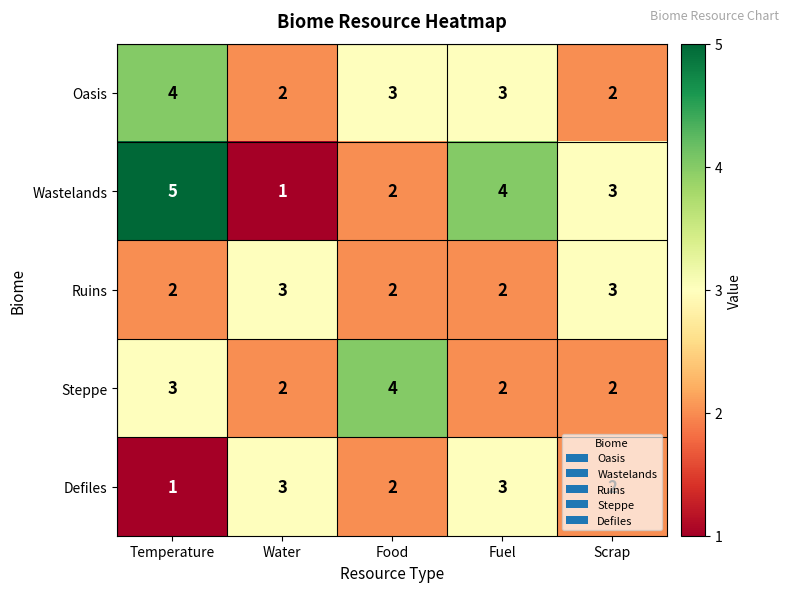

What is the difference between the highest and lowest values at Water?

2